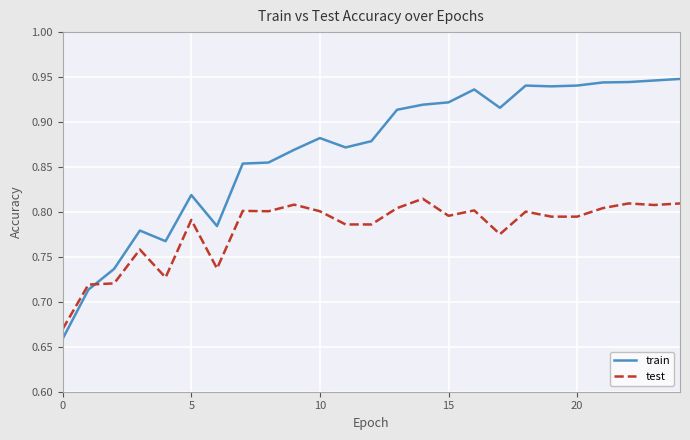

Rank the series by their maximum value, from lowest to highest.

test, train